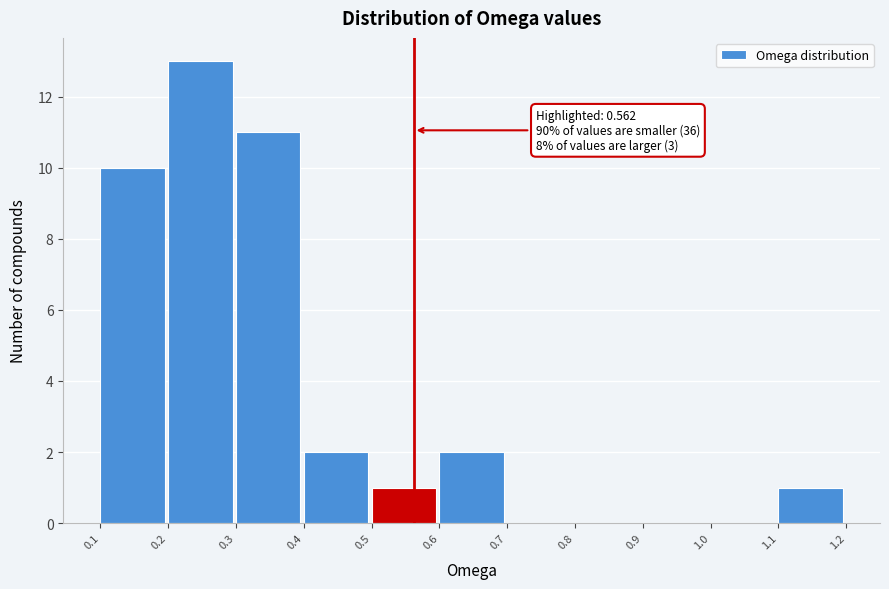

Over which range of the x-axis is the bar tallest?

0.2 to 0.3